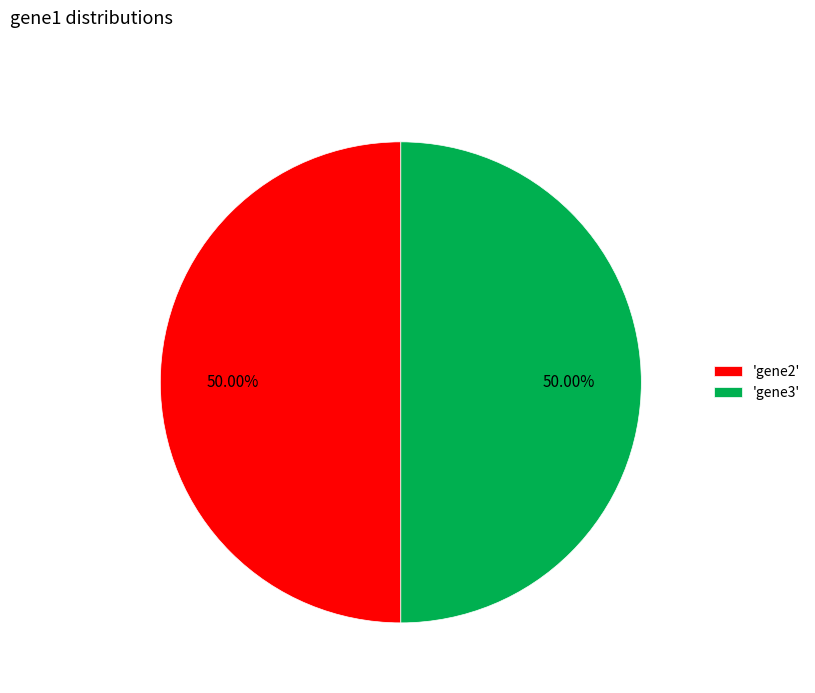

Is the sum of 'gene2' and 'gene3' greater than half?

Yes